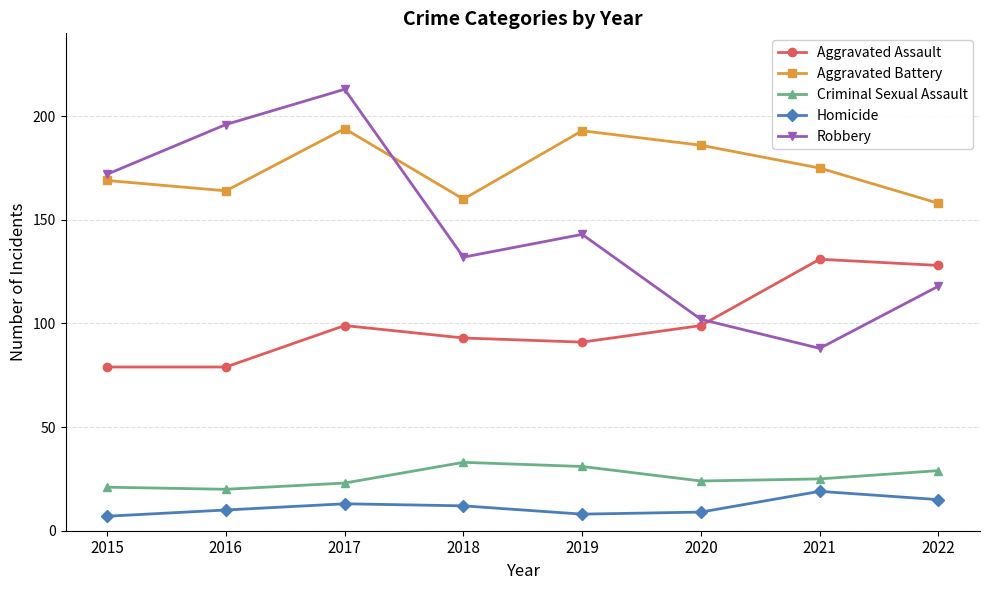

Rank the series at 2015 from highest to lowest value.

Robbery, Aggravated Battery, Aggravated Assault, Criminal Sexual Assault, Homicide